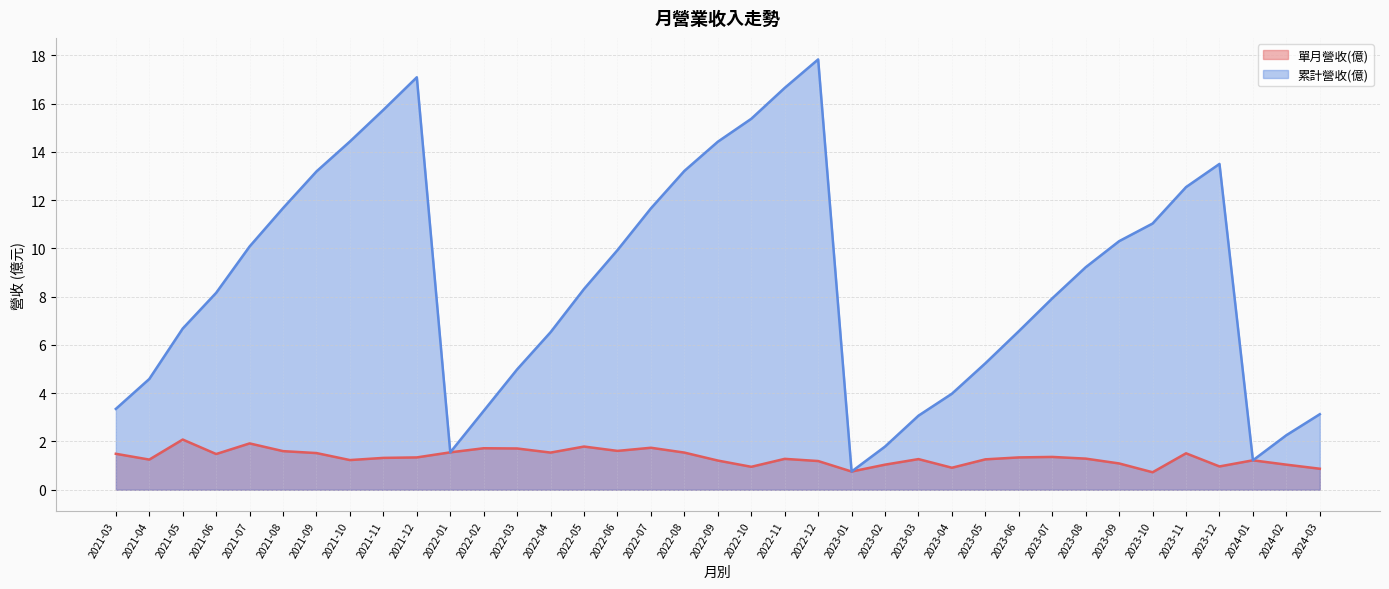

List the series in order of their overall mean, lowest first.

單月營收(億), 累計營收(億)